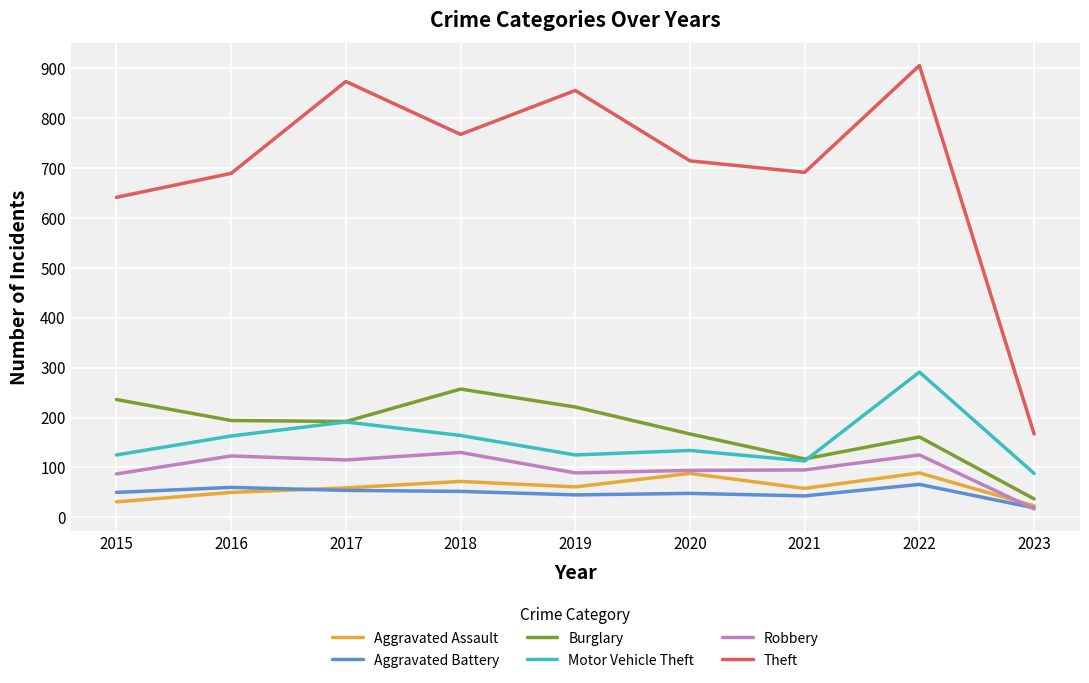

Is it true that Aggravated Assault equals 31 at 2015?

True